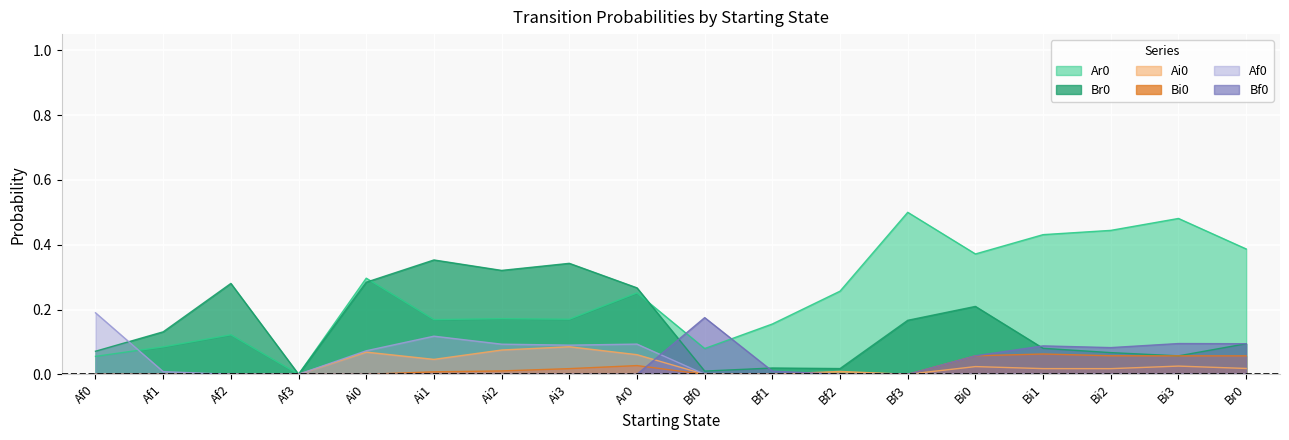

True or false: Bi0 and Af0 cross at least once.

False